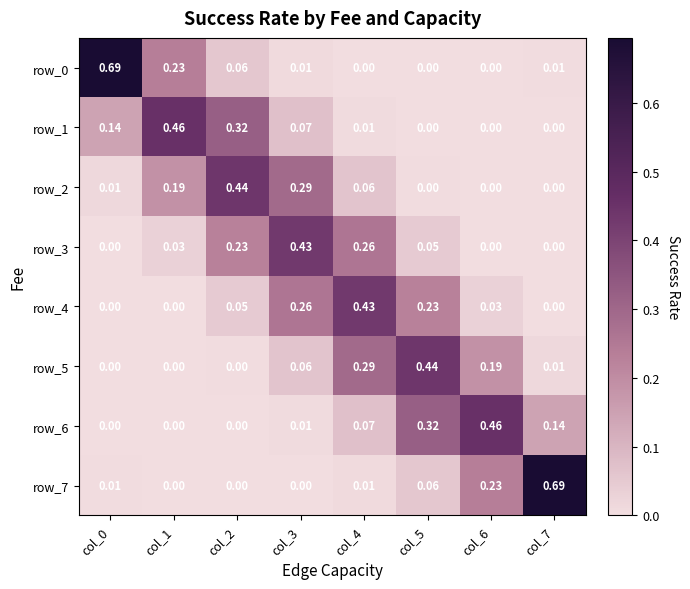

Is the value of row_3 at col_2 greater than the value of row_6 at col_4?

Yes